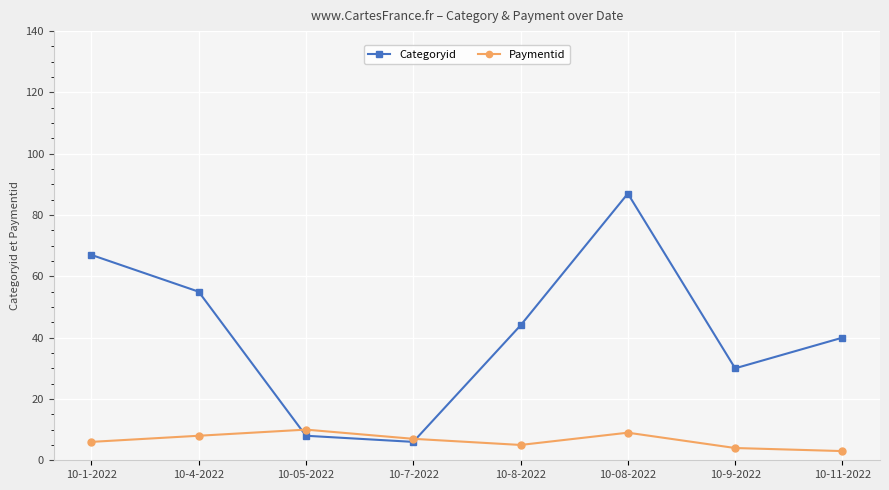

What is the value of the Paymentid point at the 6th from the left?

9